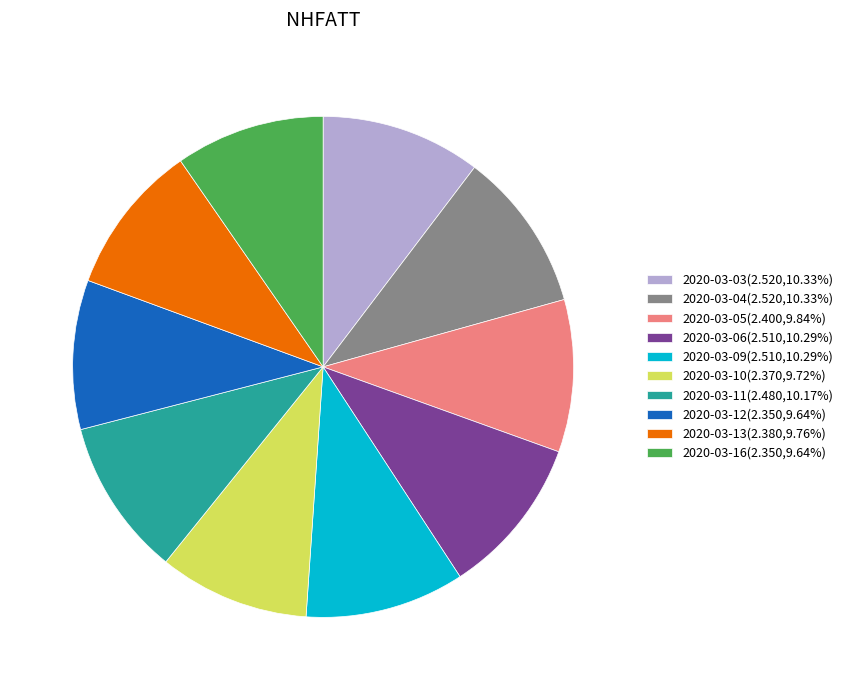

Is the sum of 2020-03-10(2.370,9.72%) and 2020-03-11(2.480,10.17%) greater than half?

No